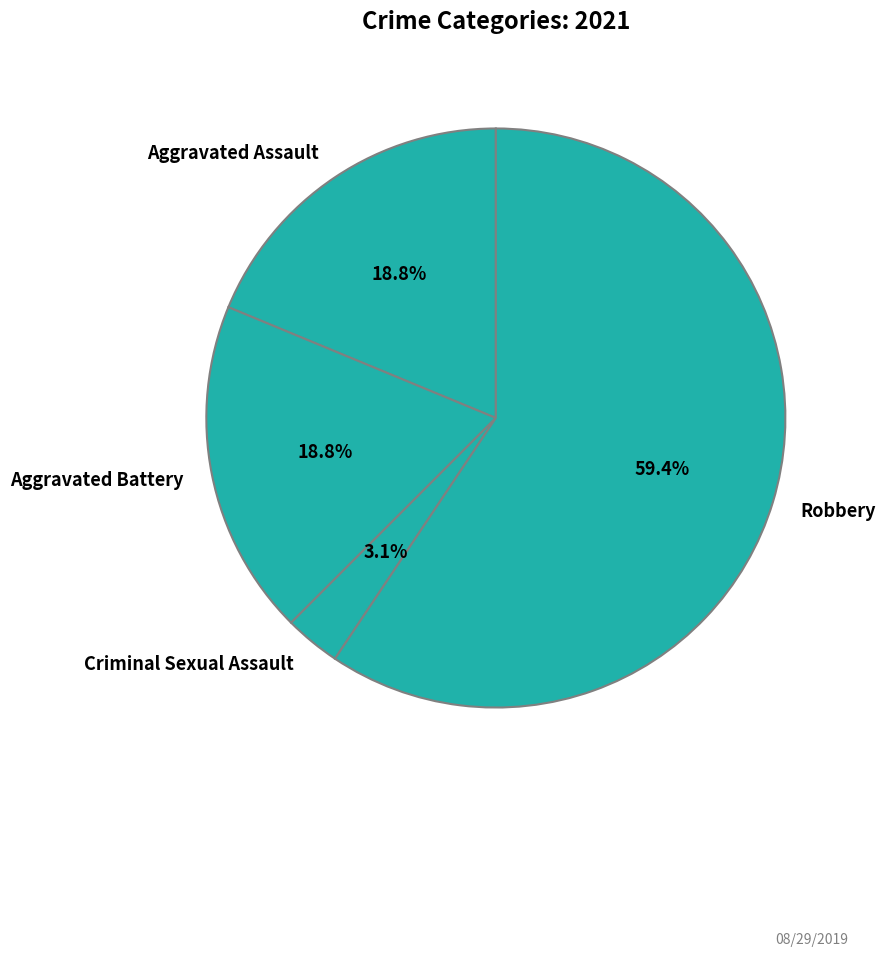

How many slices are in this pie chart?

4